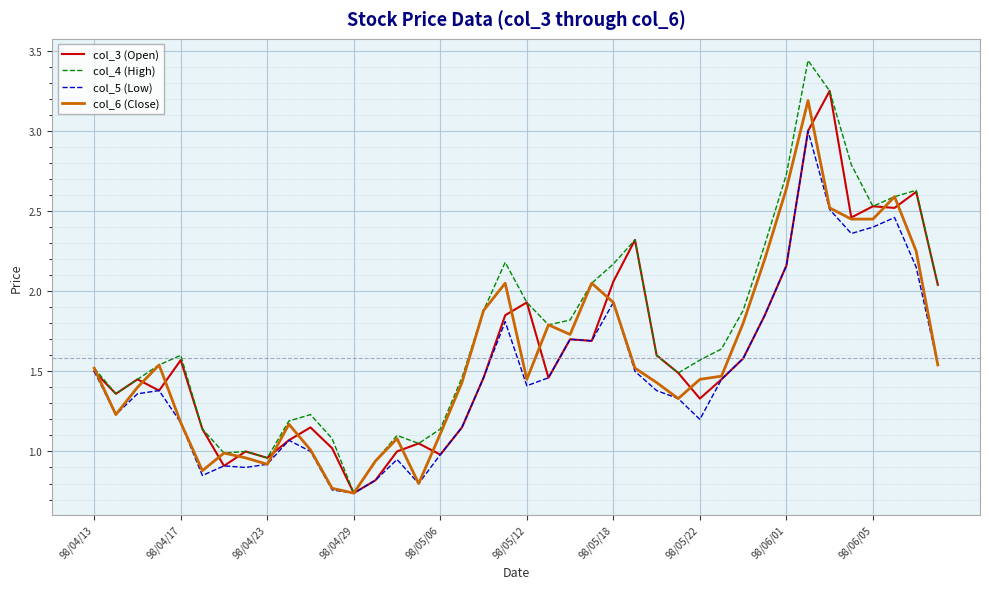

Which series has the largest total across all categories?

col_4 (High)